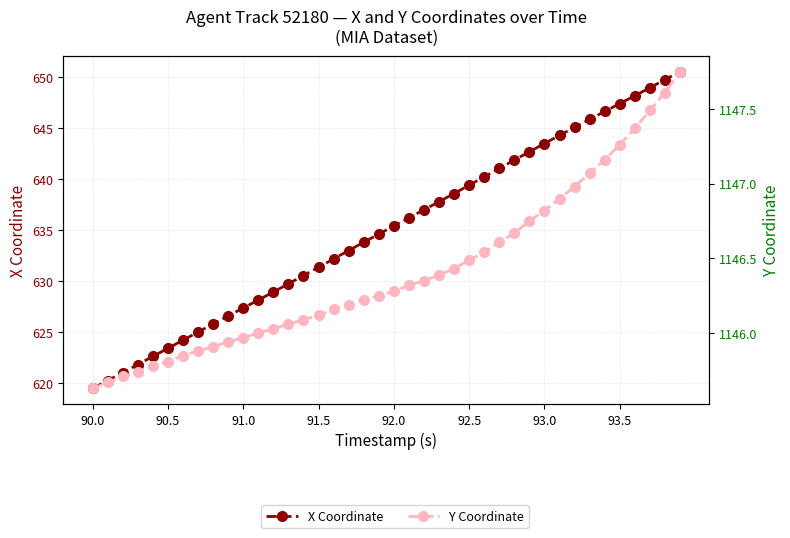

What are all the series names shown in the legend?

X Coordinate, Y Coordinate